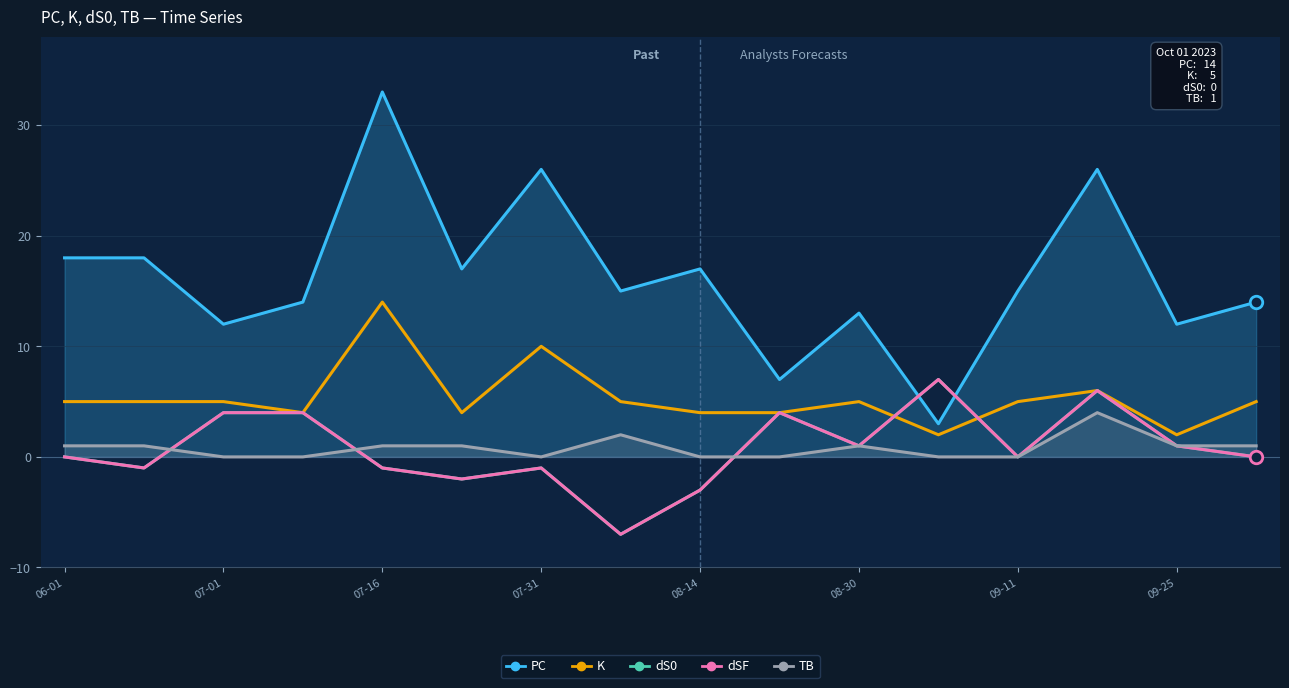

True or false: dS0 and dSF cross at least once.

False